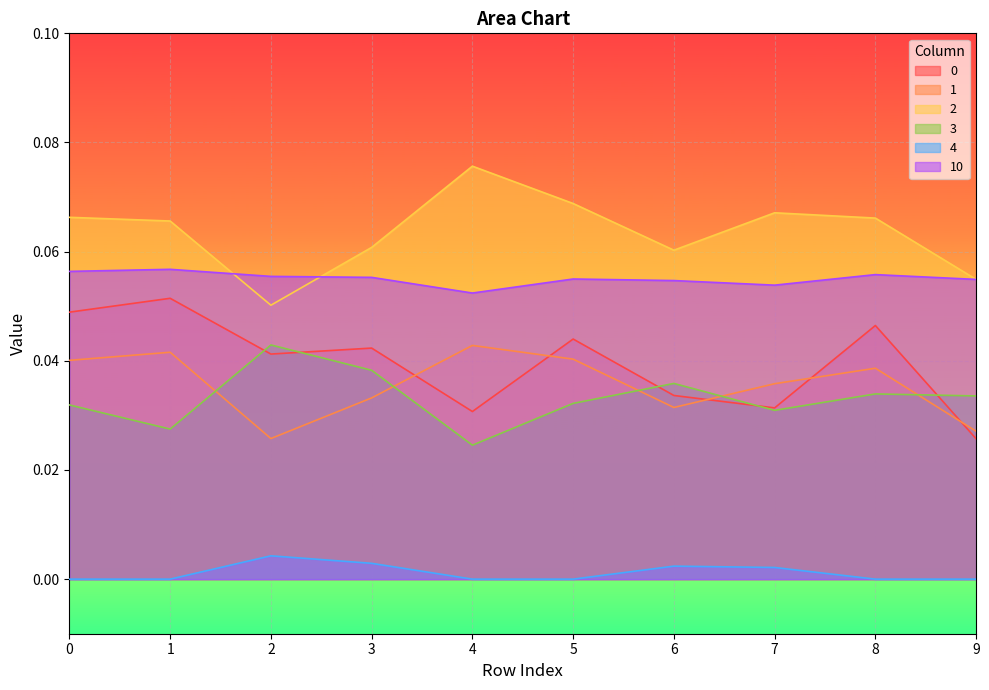

Rank the series by their maximum value, from highest to lowest.

2, 10, 0, 3, 1, 4